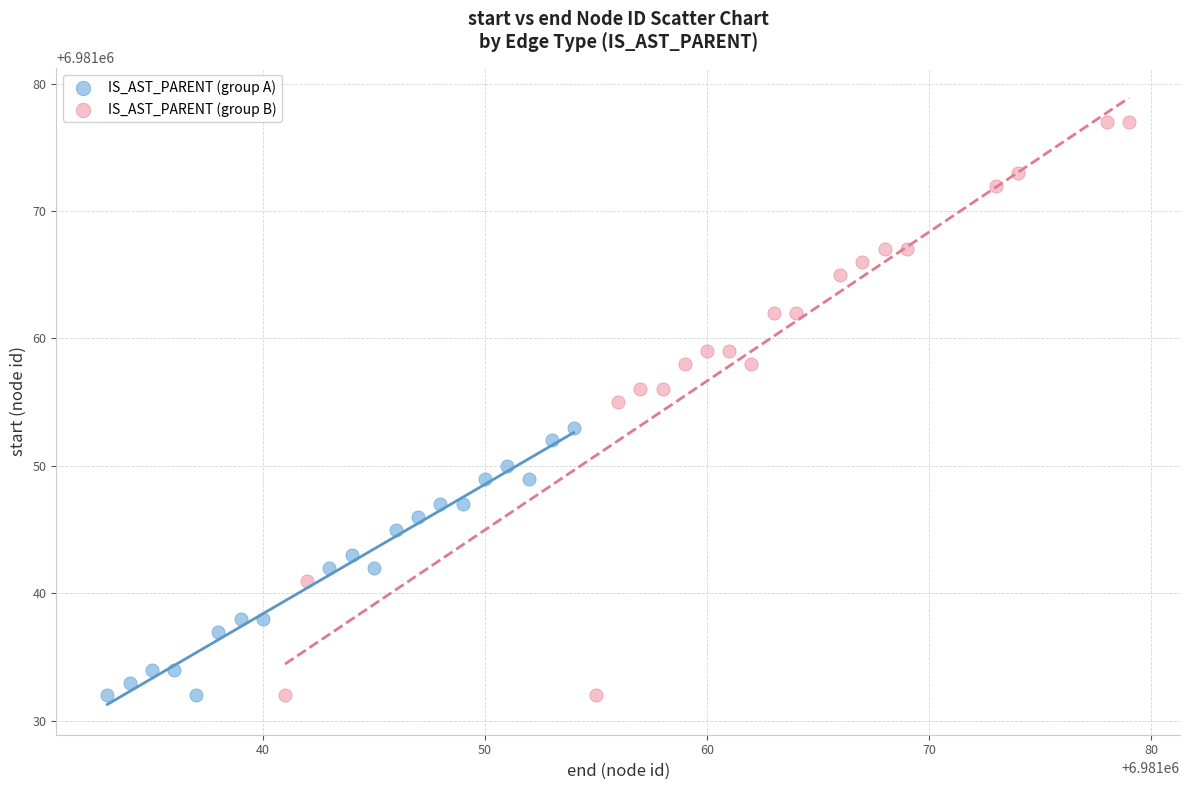

What are all the series names shown in the legend?

IS_AST_PARENT (group A), IS_AST_PARENT (group B)